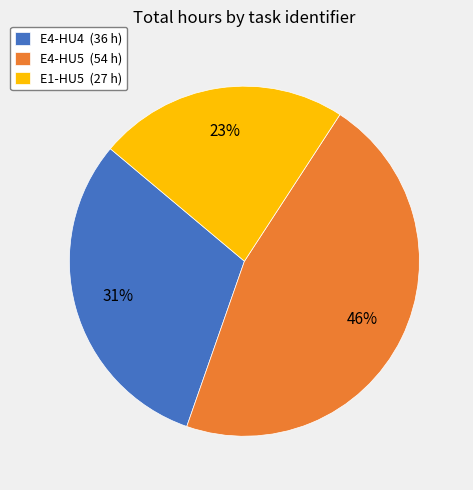

To the nearest percent, what is the difference between the E1-HU5 and E4-HU5 slice percentages?

23%